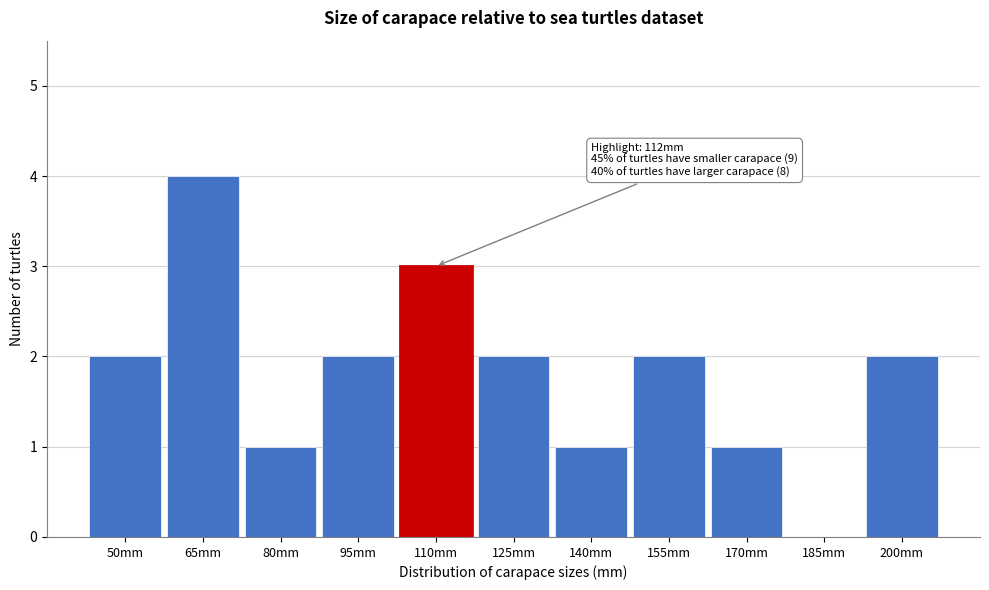

Reading right to left, transcribe all the data shown in this chart.

200mm=2	185mm=0	170mm=1	155mm=2	140mm=1	125mm=2	110mm=3	95mm=2	80mm=1	65mm=4	50mm=2